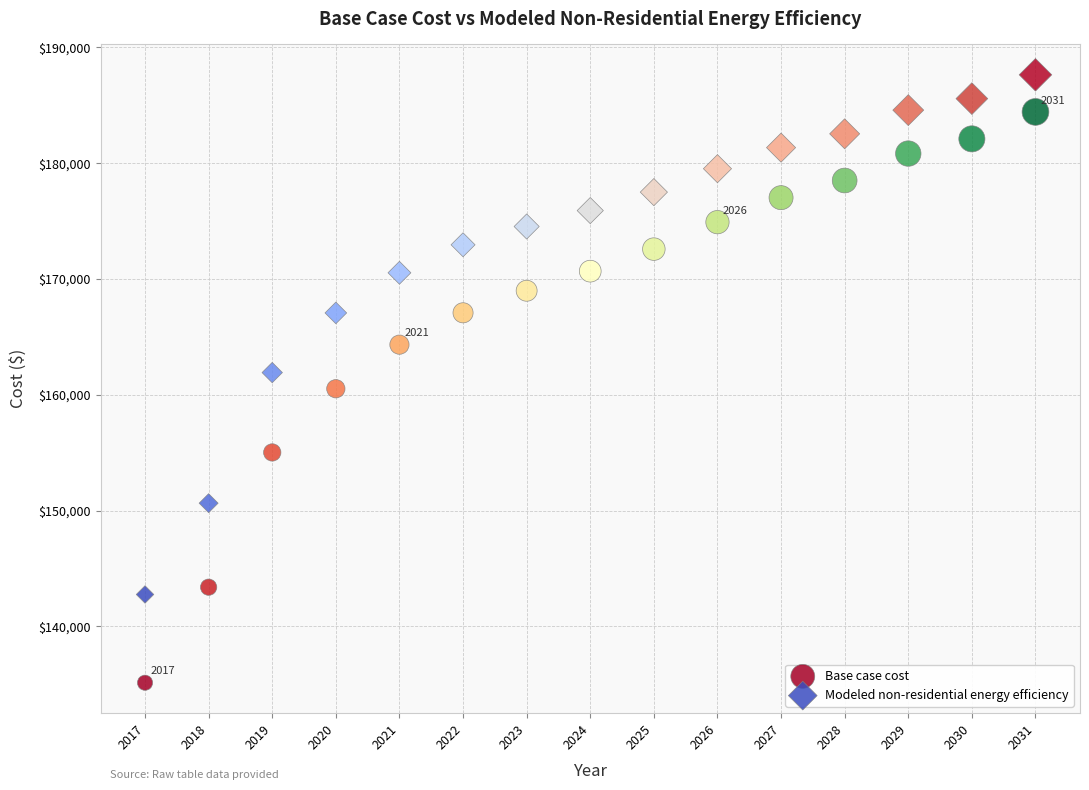

Across all data points, what is the range of X values (max minus min)?

14.0